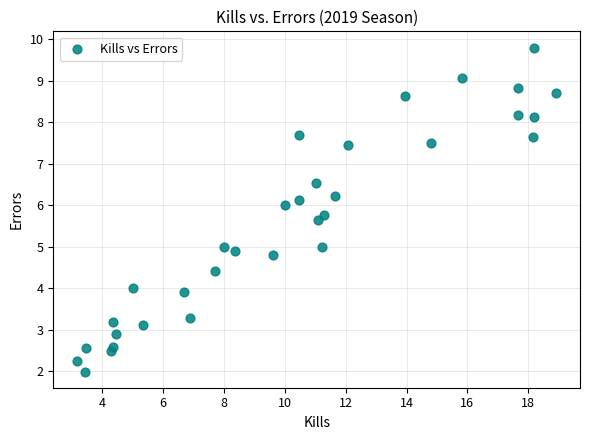

What is the range of Y values (max minus min)?

7.8